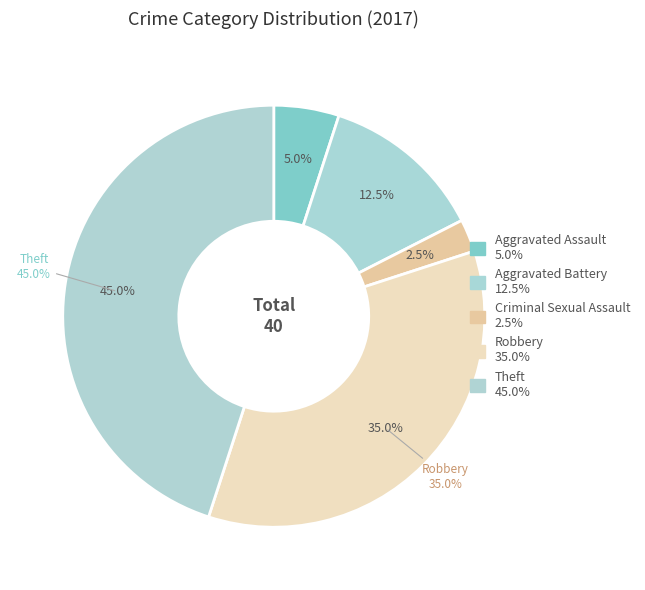

Count the number of slices in the pie.

5